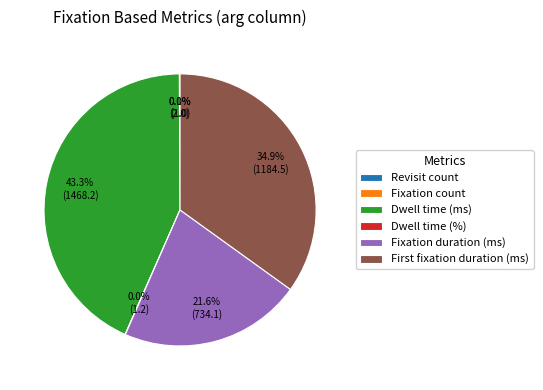

Which slice is the largest?

Dwell time (ms)